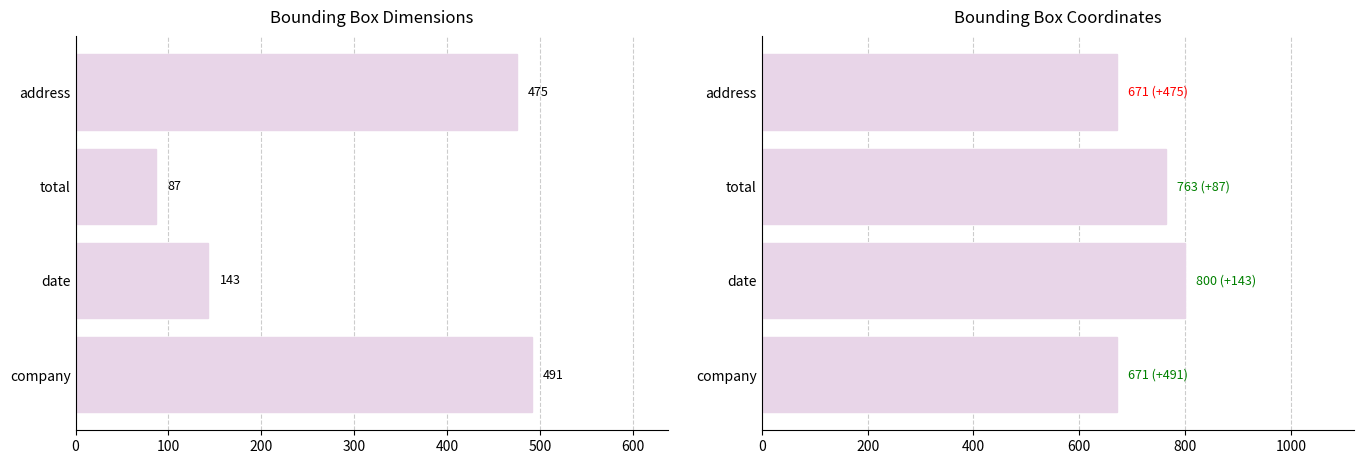

Are the bars grouped side by side (vs. stacked)?

Yes